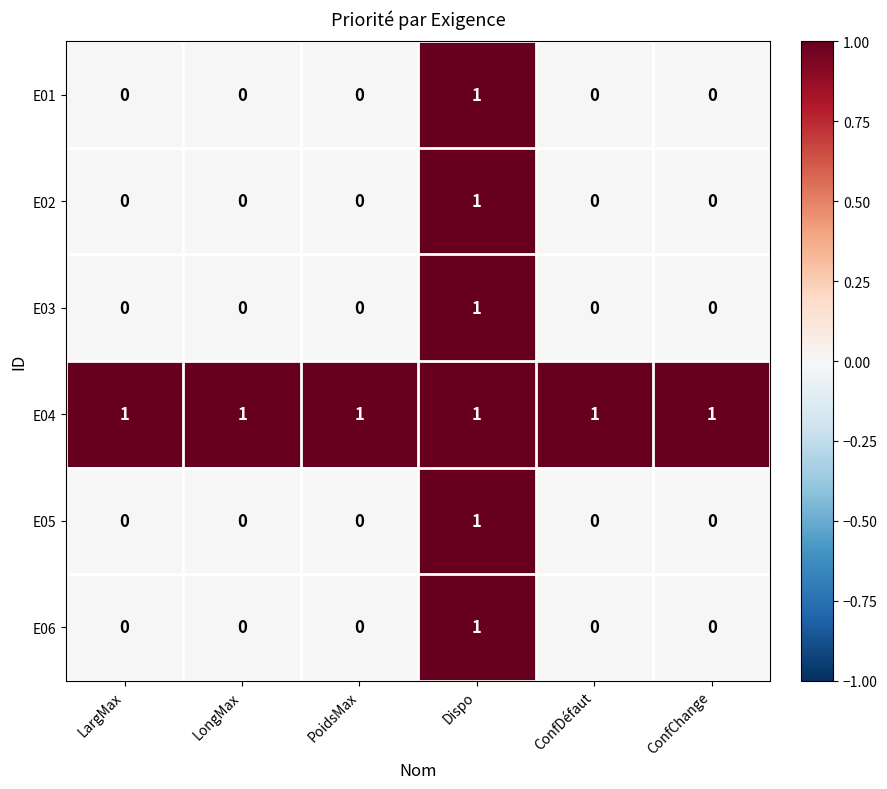

At how many categories does at least one series exceed 0?

6